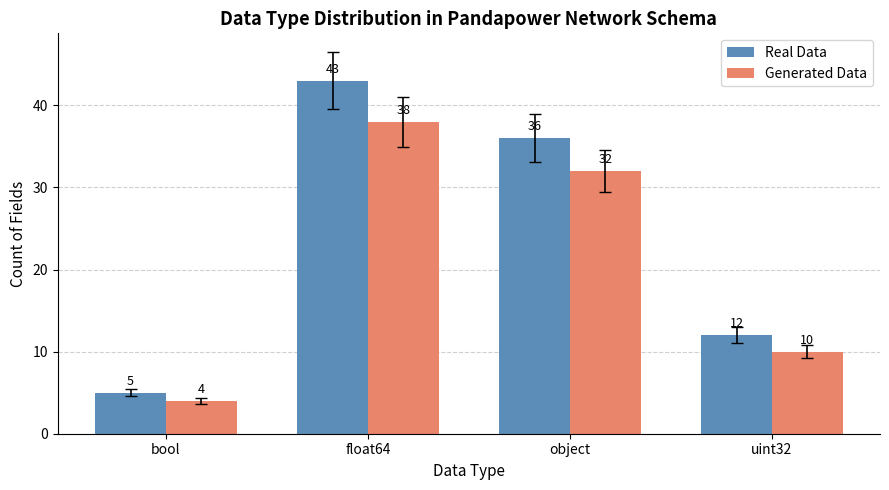

What are all the series names shown in the legend?

Real Data, Generated Data